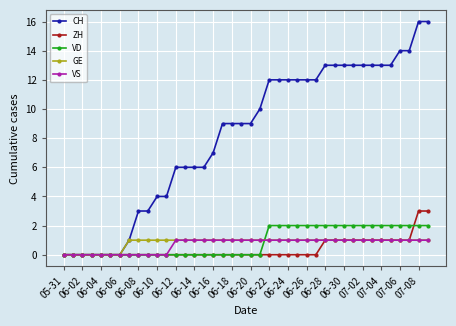

Which series has the largest range (max minus min)?

CH